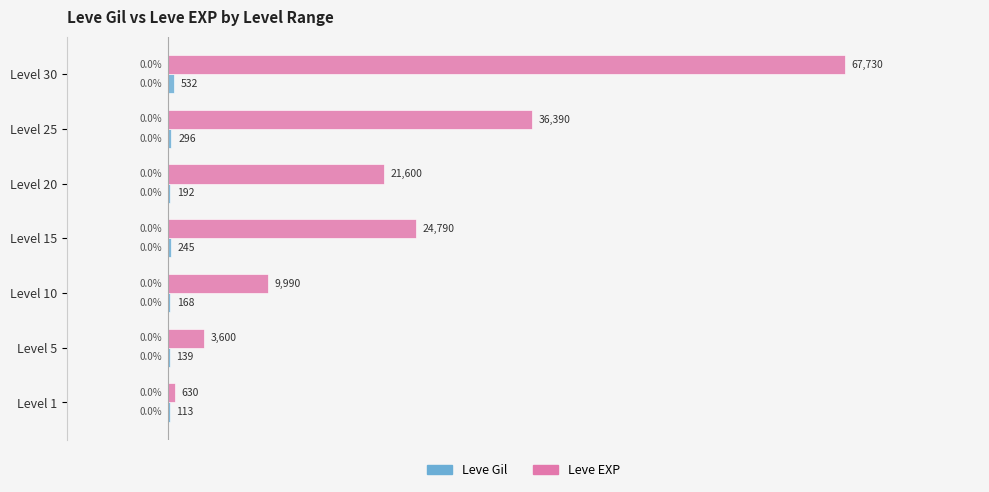

What is the sum of all Leve EXP values?

164730